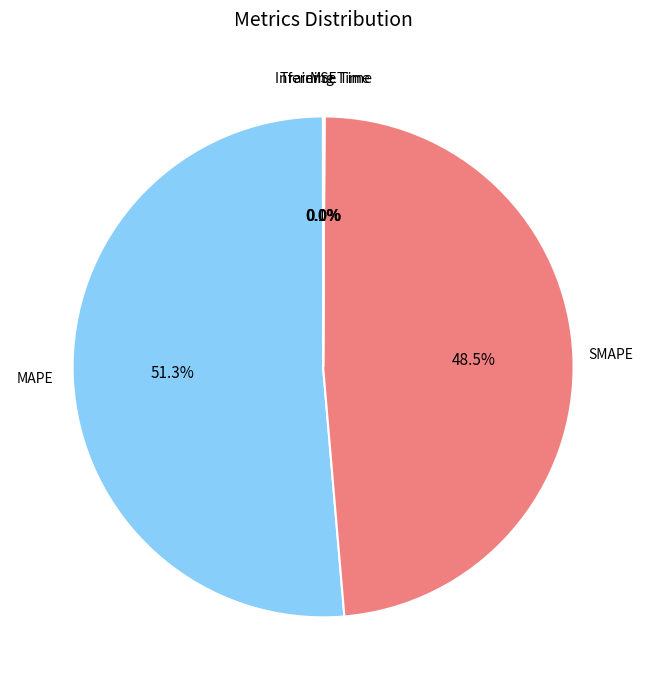

Does any single category account for the majority?

Yes